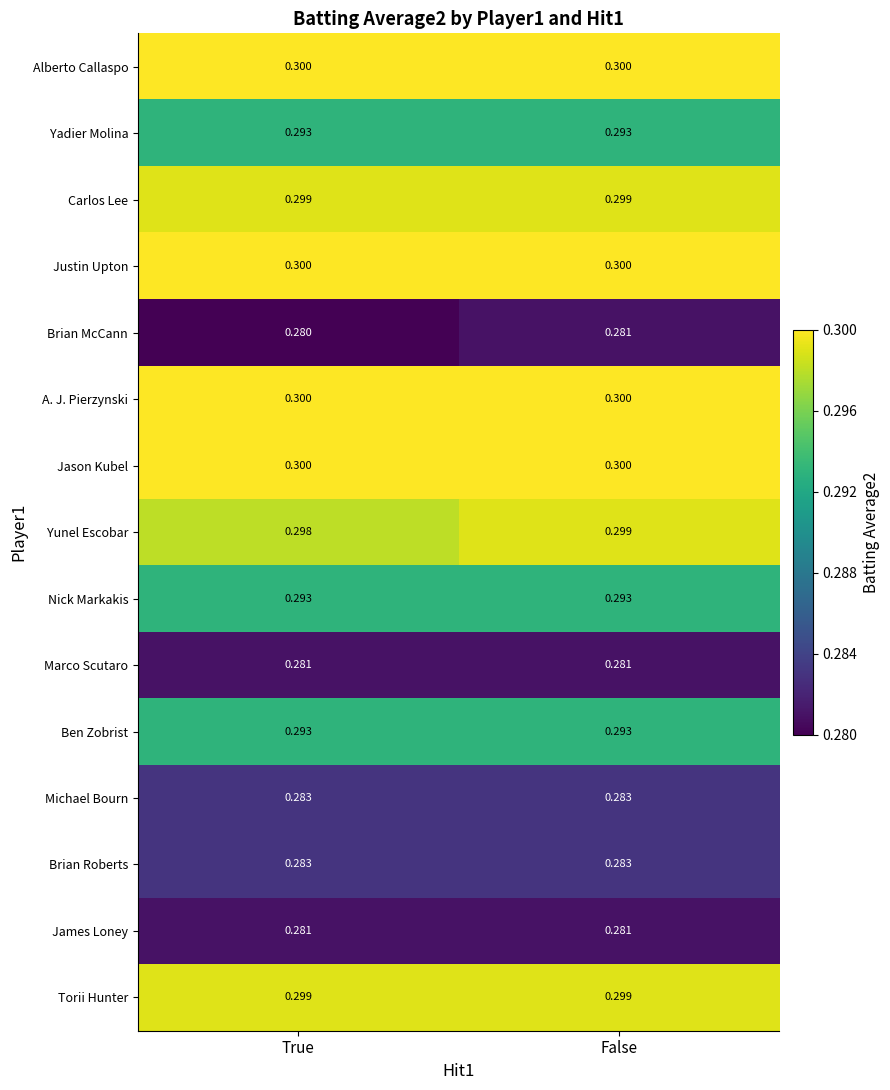

At which category does the chart reach its minimum across all series?

True